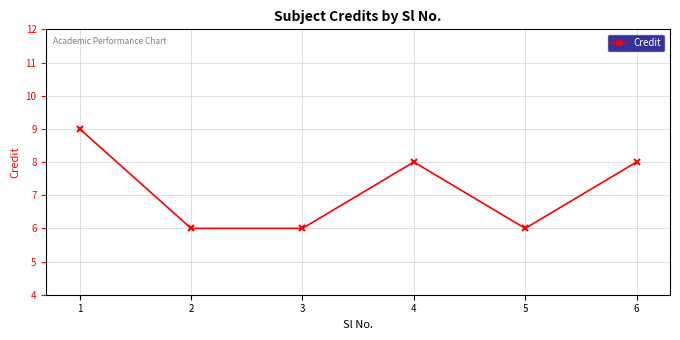

How many points are higher than both their immediate neighbors (excluding endpoints)?

1